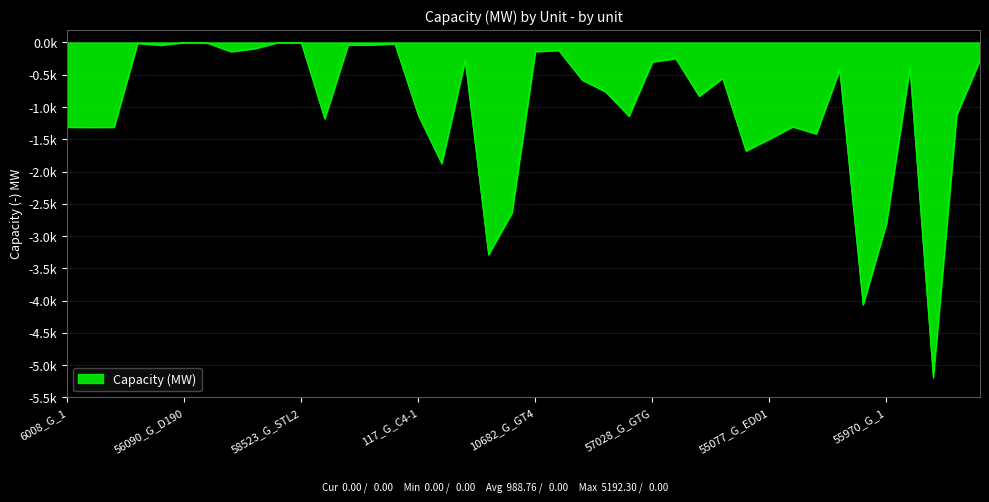

Is this an area chart (filled region under the line)?

Yes